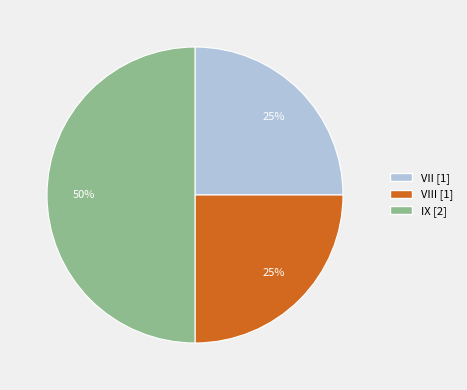

Does VIII [1] represent more than half of the total?

No